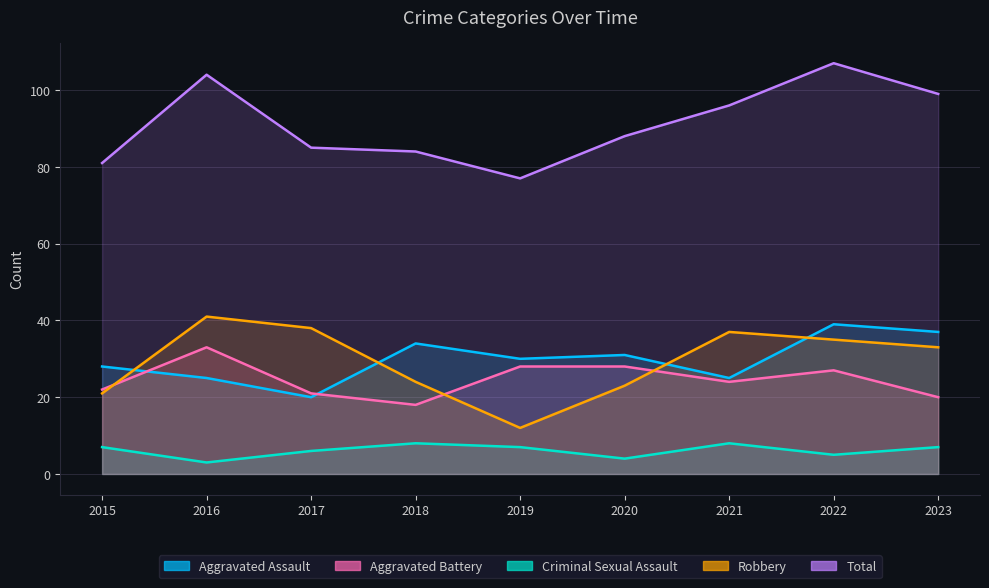

Is the value of Aggravated Assault at 2021 greater than the value of Robbery at 2020?

Yes